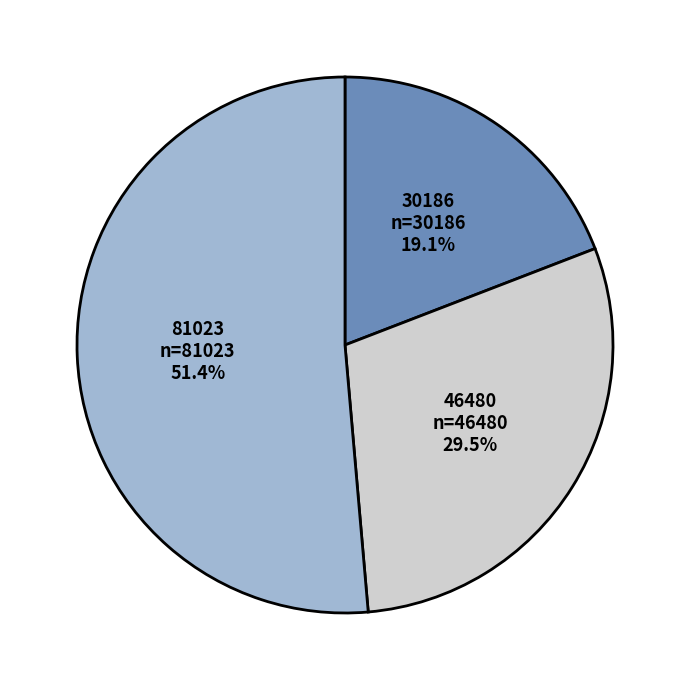

How many segments does this pie chart have?

3